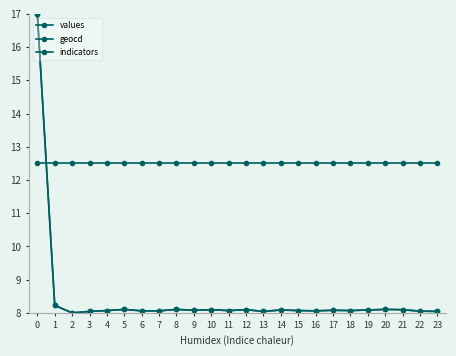

Rank the series by their maximum value, from lowest to highest.

indicators, values, geocd